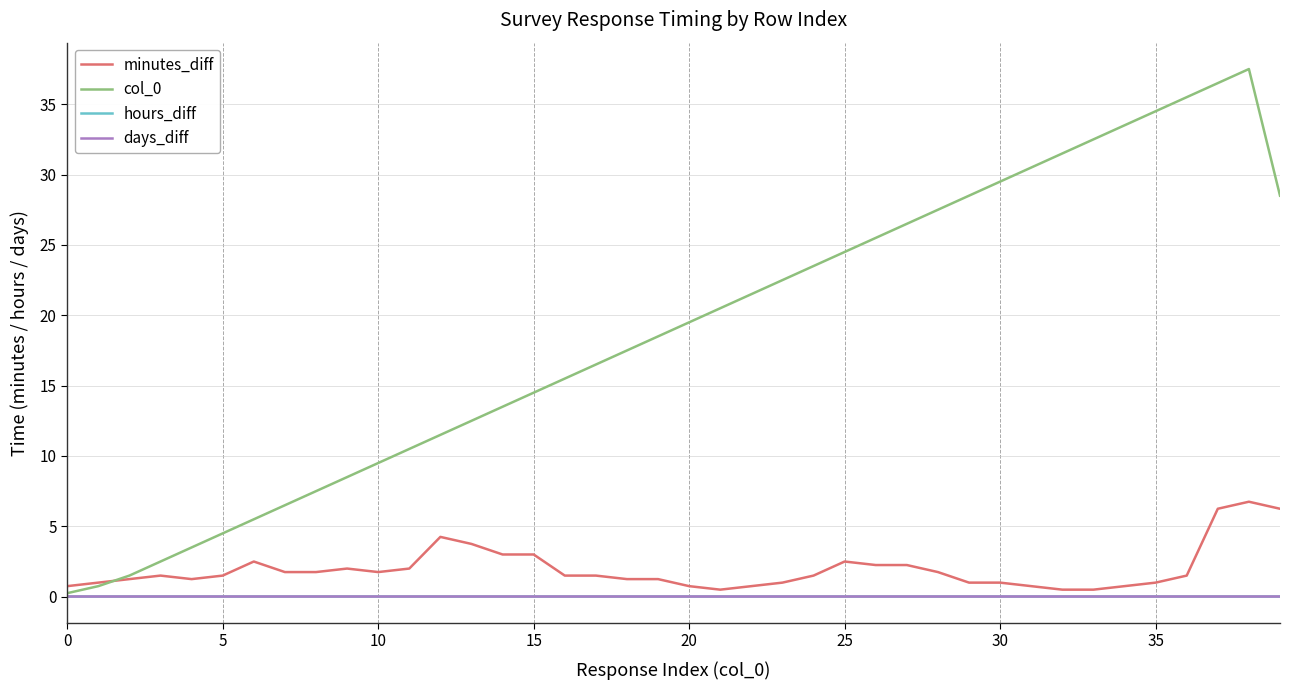

How many distinct data groups are displayed?

4